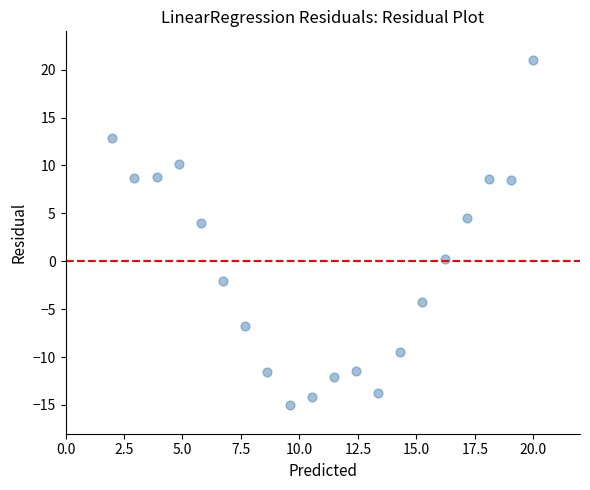

What is the range of Y values (max minus min)?

36.0